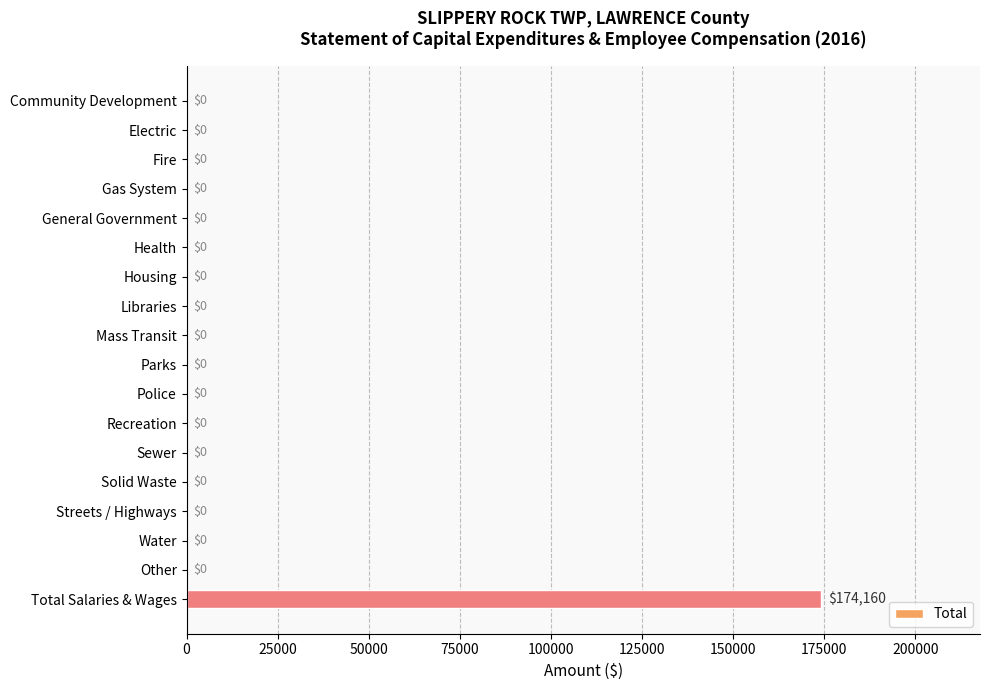

Count the number of values greater than 0.

1